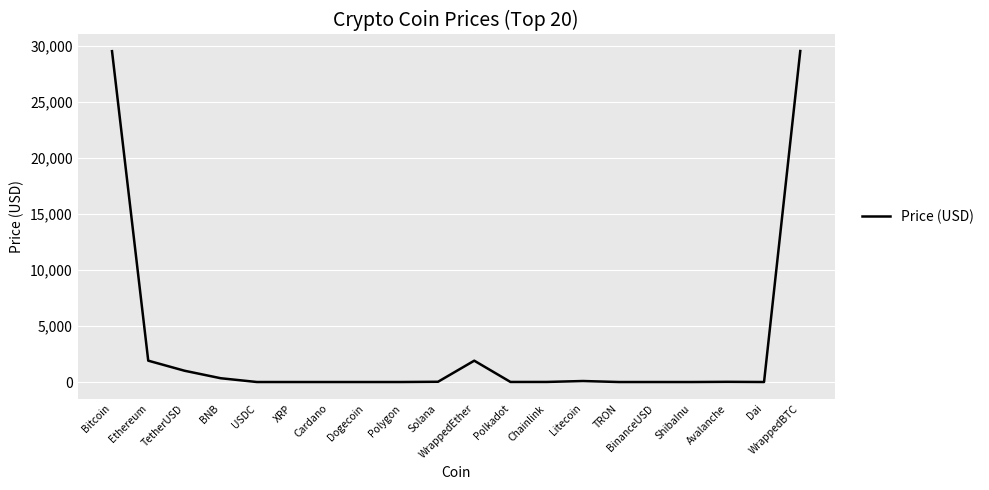

The value at TetherUSD is 1008.0. True or false?

True